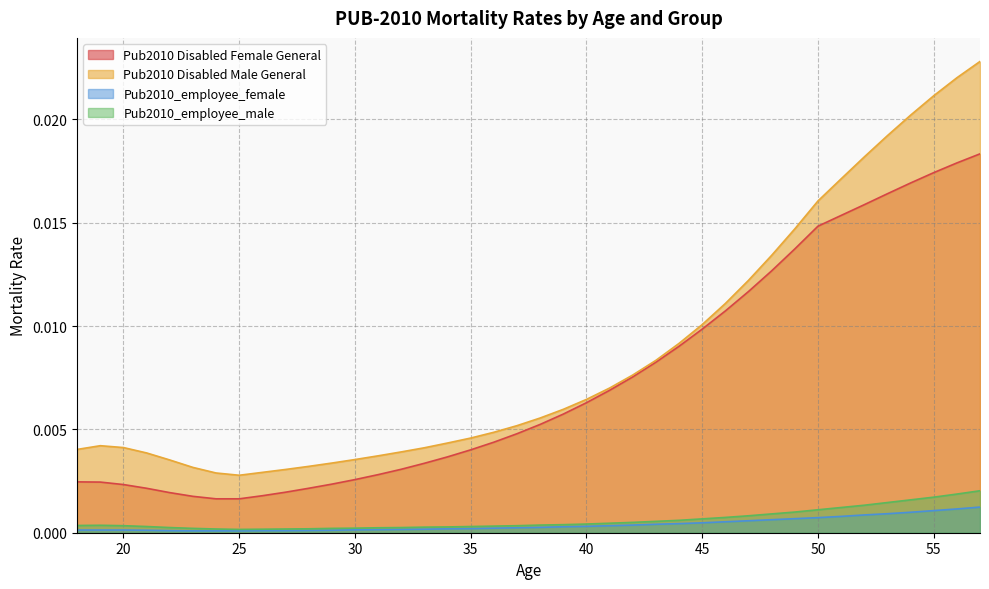

What are all the series names shown in the legend?

Pub2010 Disabled Female General, Pub2010 Disabled Male General, Pub2010_employee_female, Pub2010_employee_male